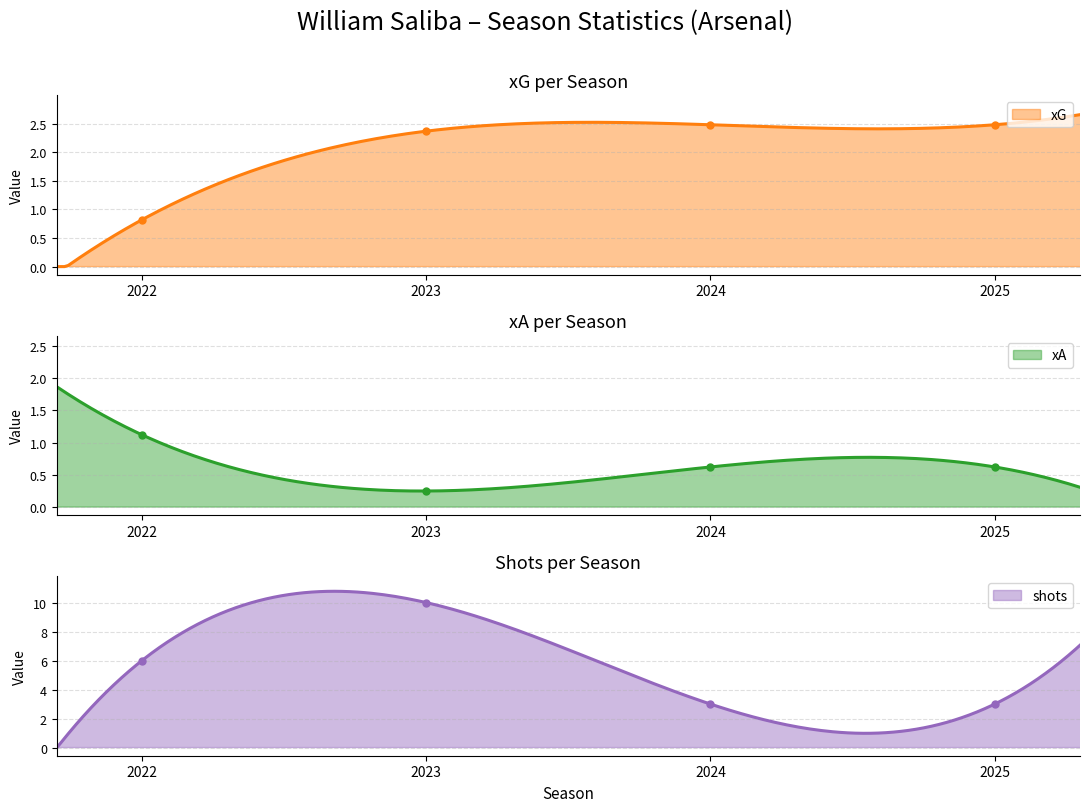

Reading left to right, list all the values displayed in this chart.

xG: 2022=0.8	2023=2.4	2024=2.5	2025=2.5
xA: 2022=1.1	2023=0.2	2024=0.6	2025=0.6
shots: 2022=6.0	2023=10.0	2024=3.0	2025=3.0